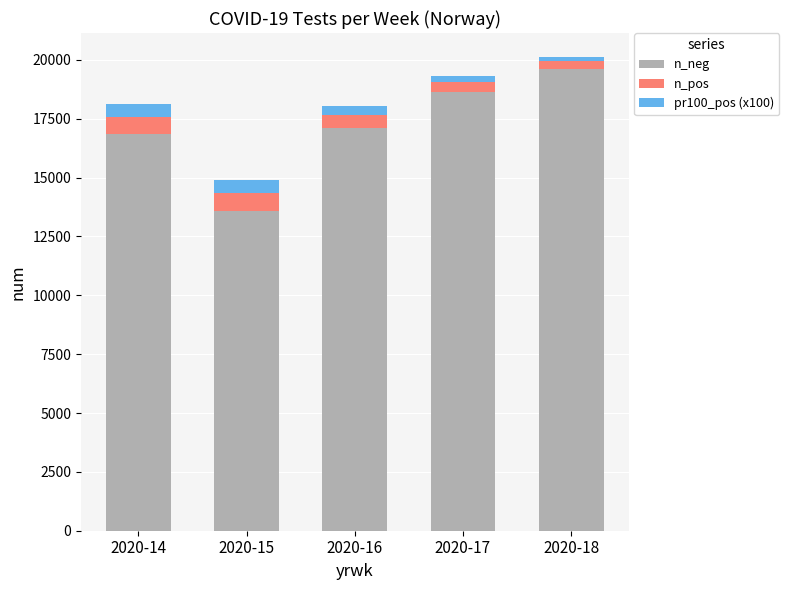

What is the minimum value for n_neg?

13578